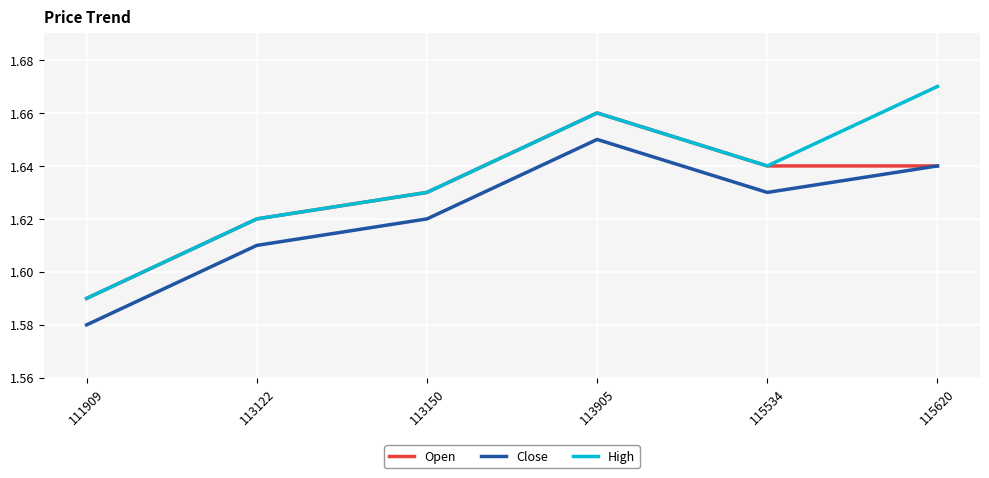

The Close series shows 2.4 at 113122. True or false?

False